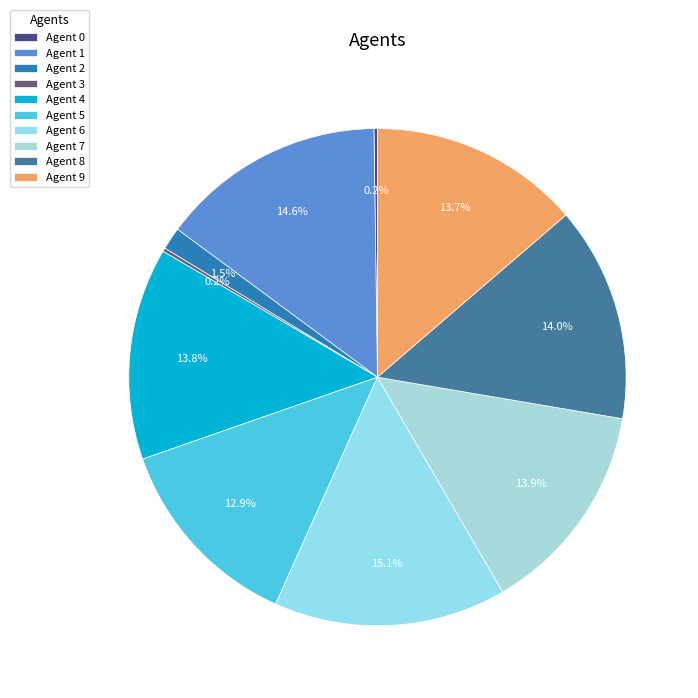

Which category has the smallest portion of the pie?

Agent 0